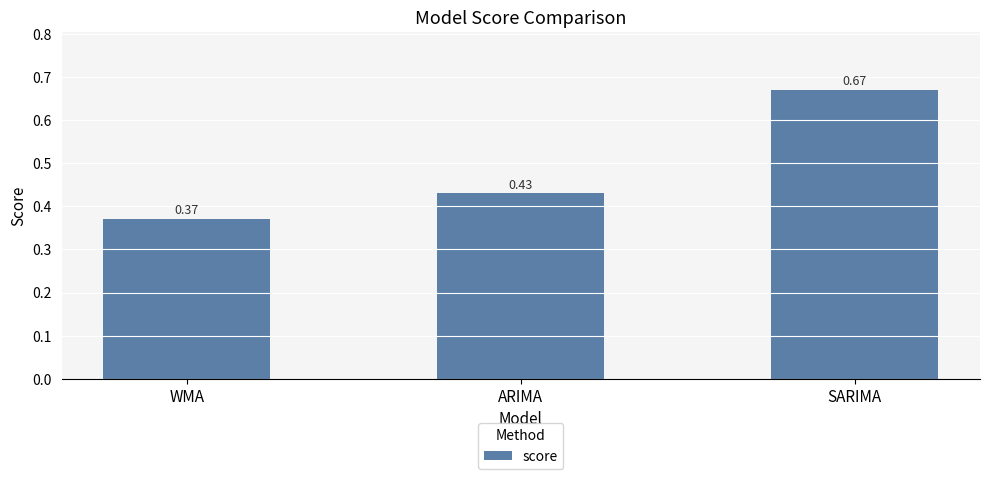

List the labels in order of value, largest first.

SARIMA, ARIMA, WMA